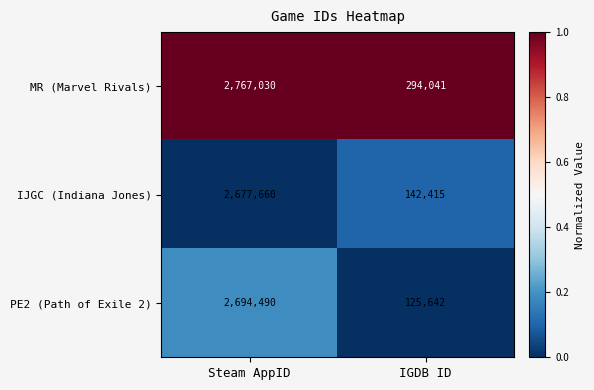

The IJGC (Indiana Jones) series shows 142415 at IGDB ID. True or false?

True